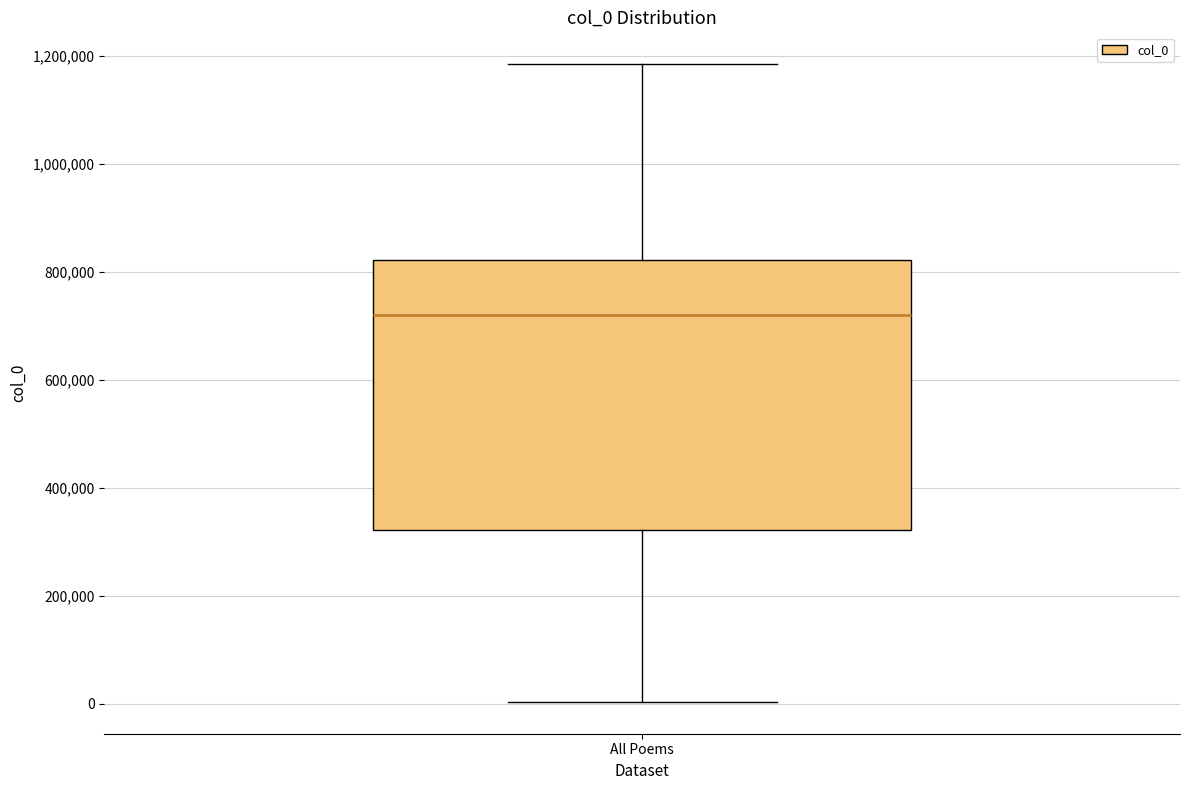

Where does the upper whisker of the box for All Poems end on the y-axis? The values are not printed on the chart, so give them approximately, as read against the axis.

1180000